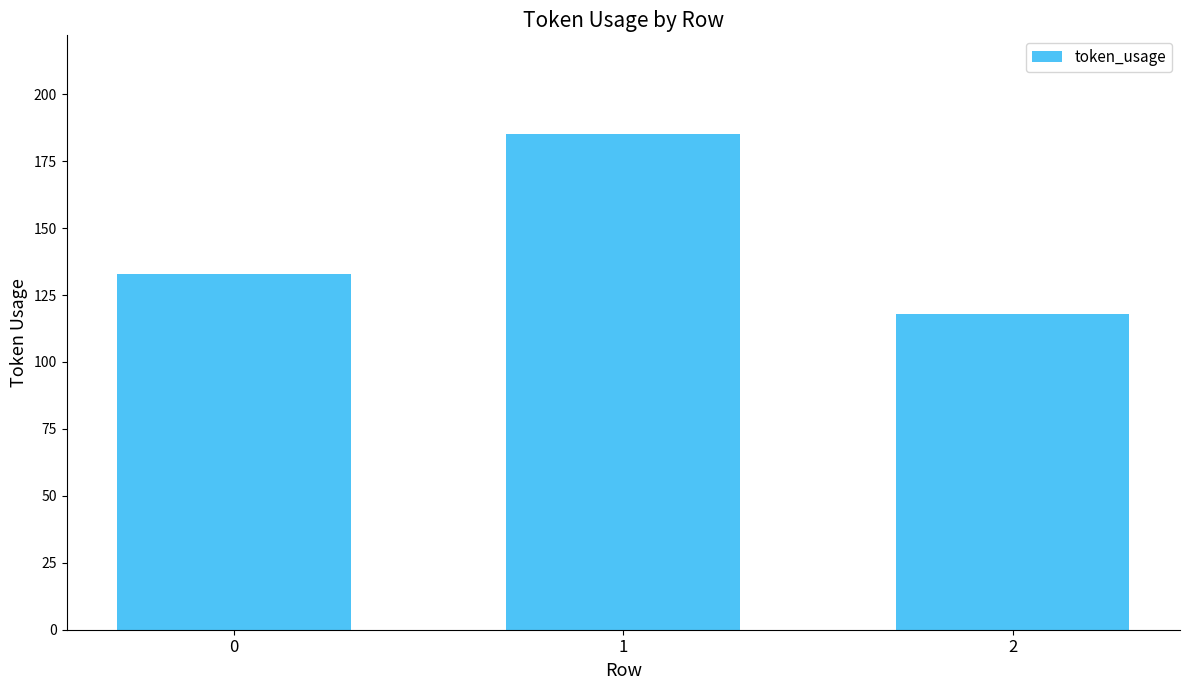

Are the bars grouped side by side (vs. stacked)?

No